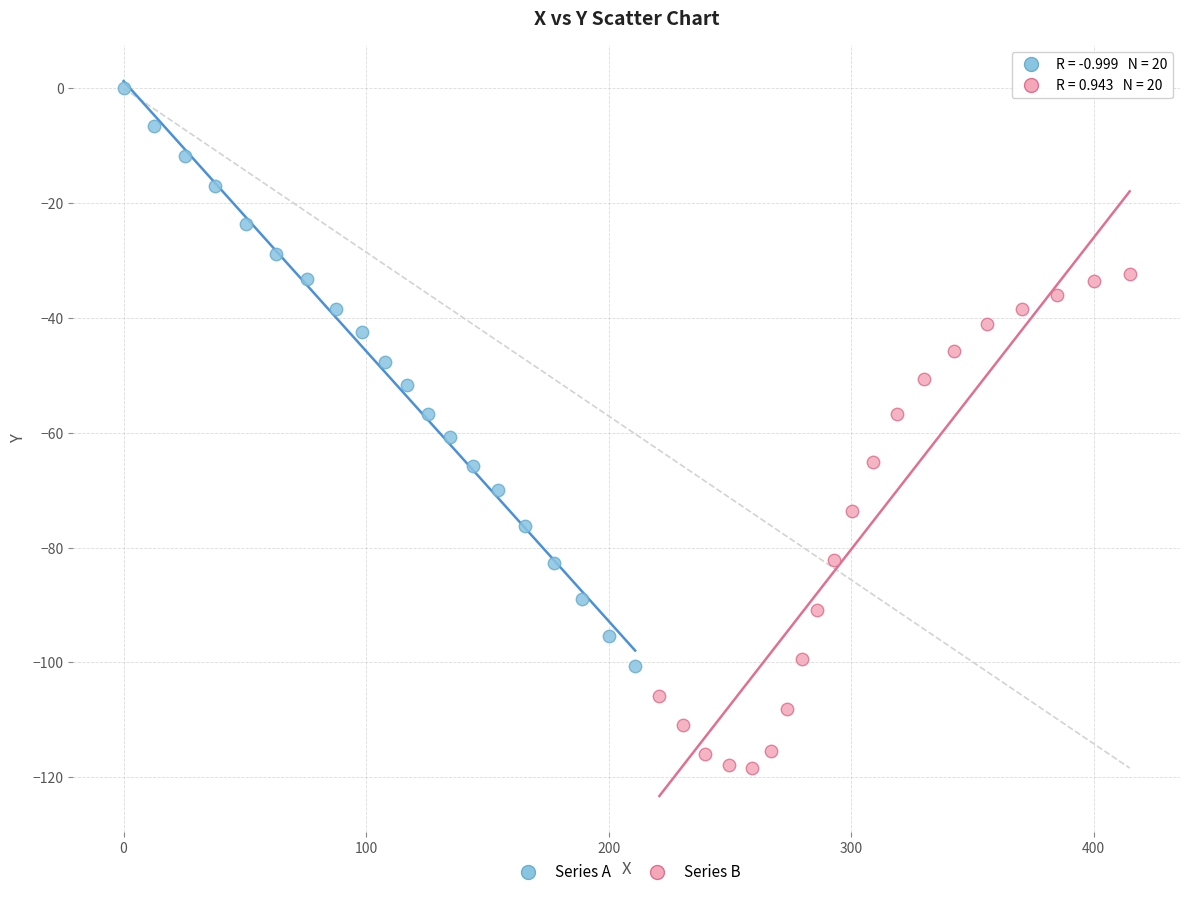

Which series contains the highest Y value?

Series A